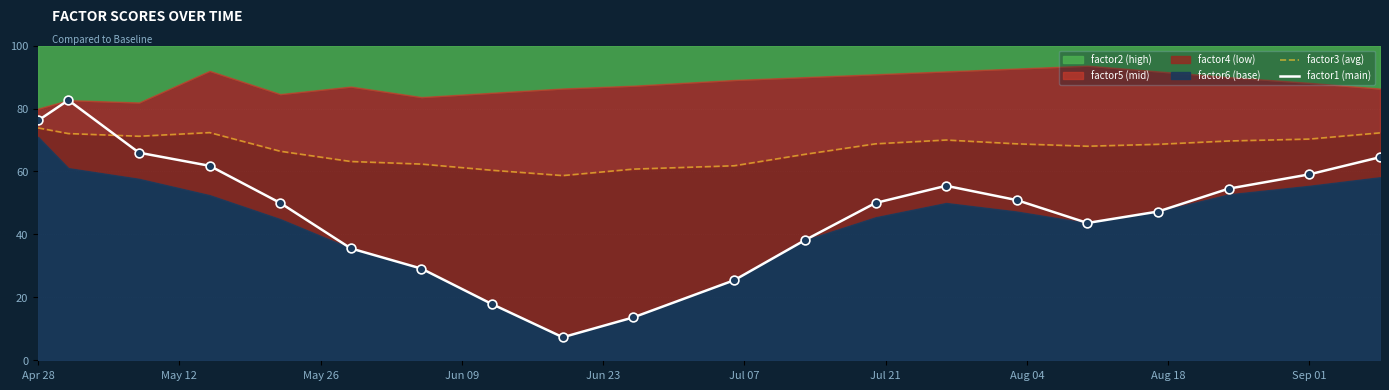

Which series contains the highest Y value?

factor1 (main)